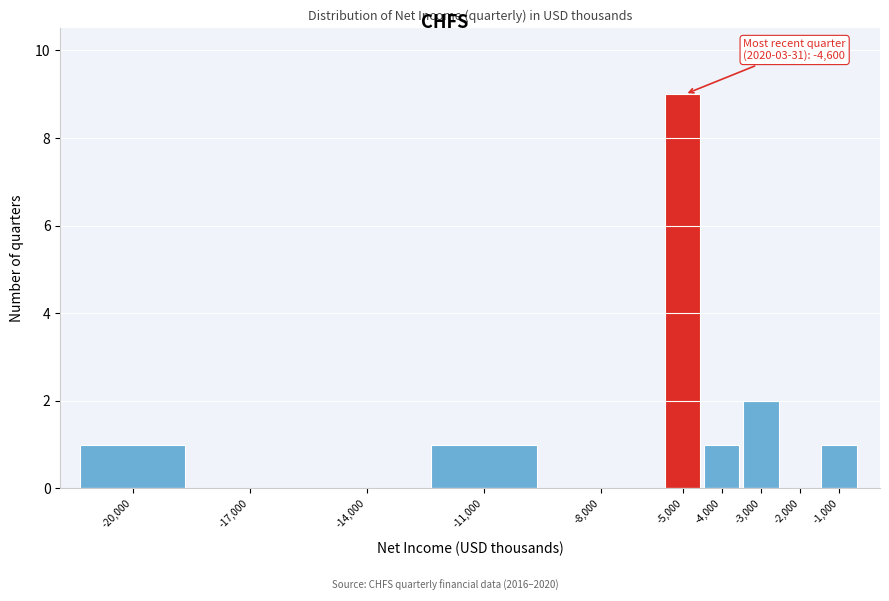

Reading left to right, transcribe all the data shown in this chart.

-20,000=1	-17,000=0	-14,000=0	-11,000=1	-8,000=0	-5,000=9	-4,000=1	-3,000=2	-2,000=0	-1,000=1